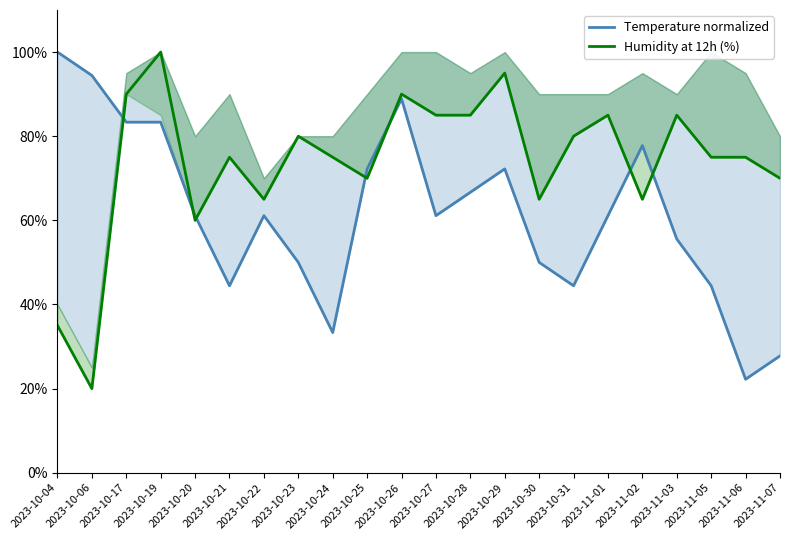

How many values in the Humidity at 12h (%) series are below 75?

8